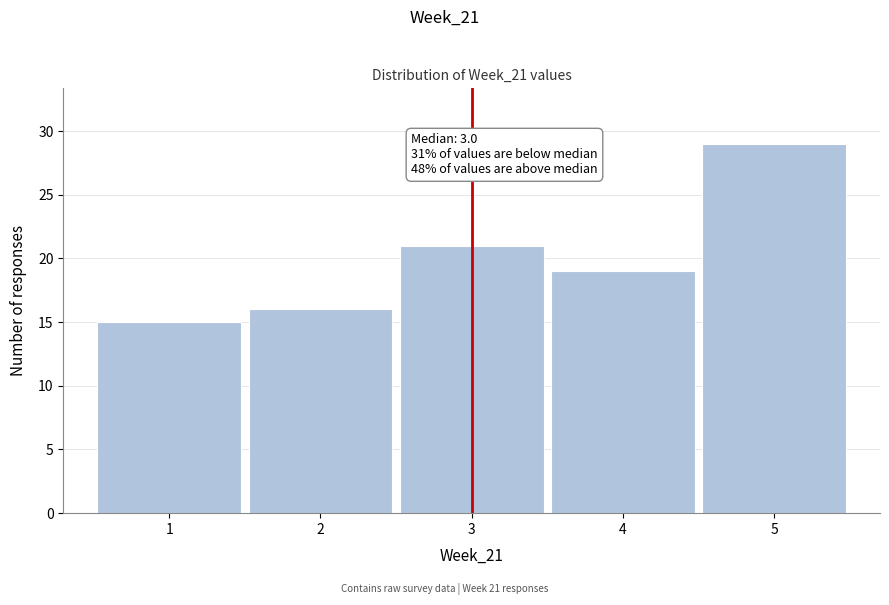

Which range on the x-axis has the tallest bar?

4.5 to 5.5